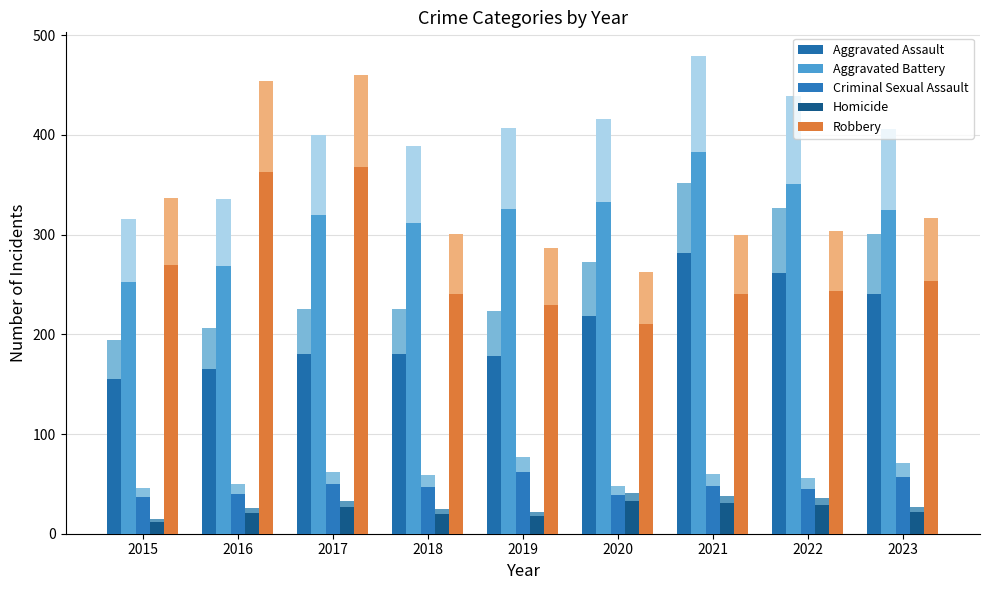

Rank the series at 2020 from highest to lowest value.

Aggravated Battery, Aggravated Assault, Robbery, Criminal Sexual Assault, Homicide